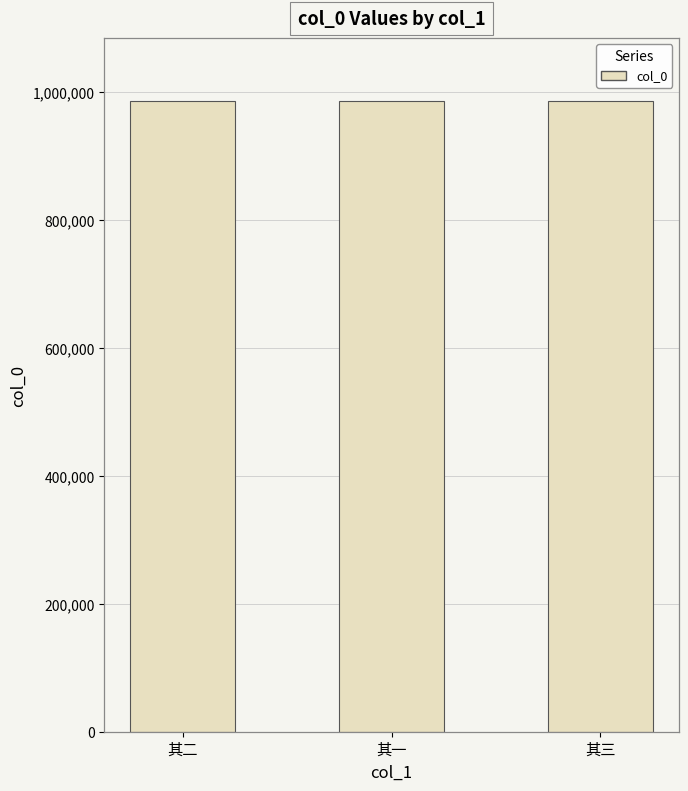

What is the label of the 3rd bar from the left?

其三